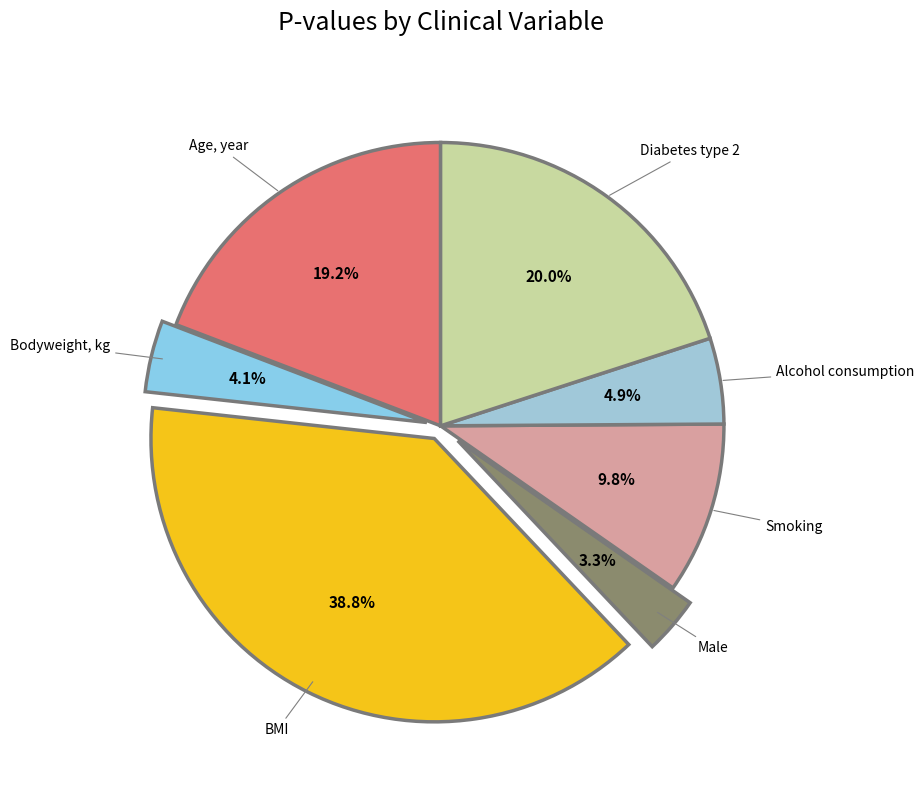

Is it true that Age, year is 19% of the pie?

True